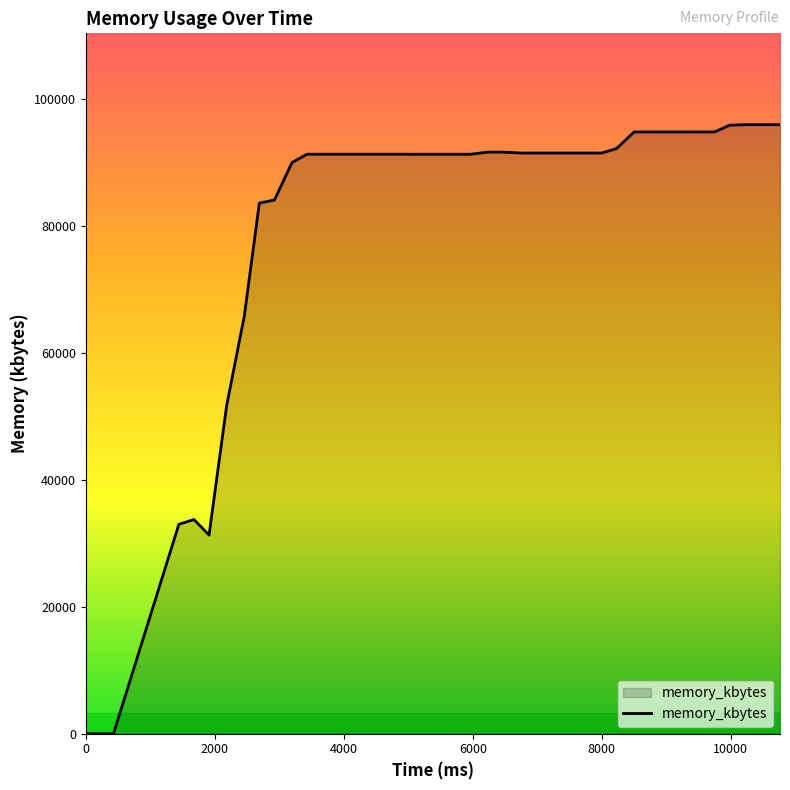

What is the difference between the maximum and minimum values?

95896